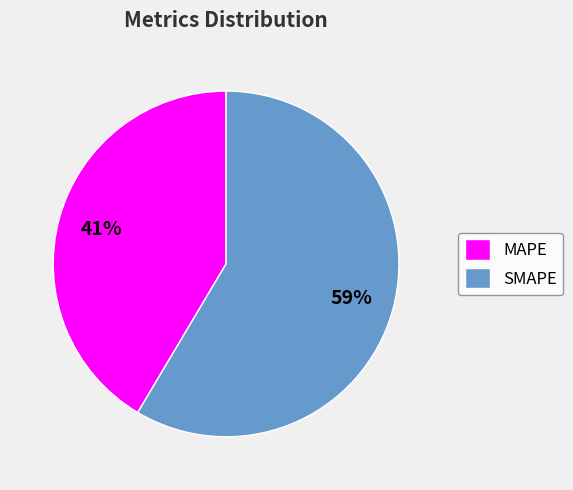

What is the largest slice in the pie chart?

SMAPE